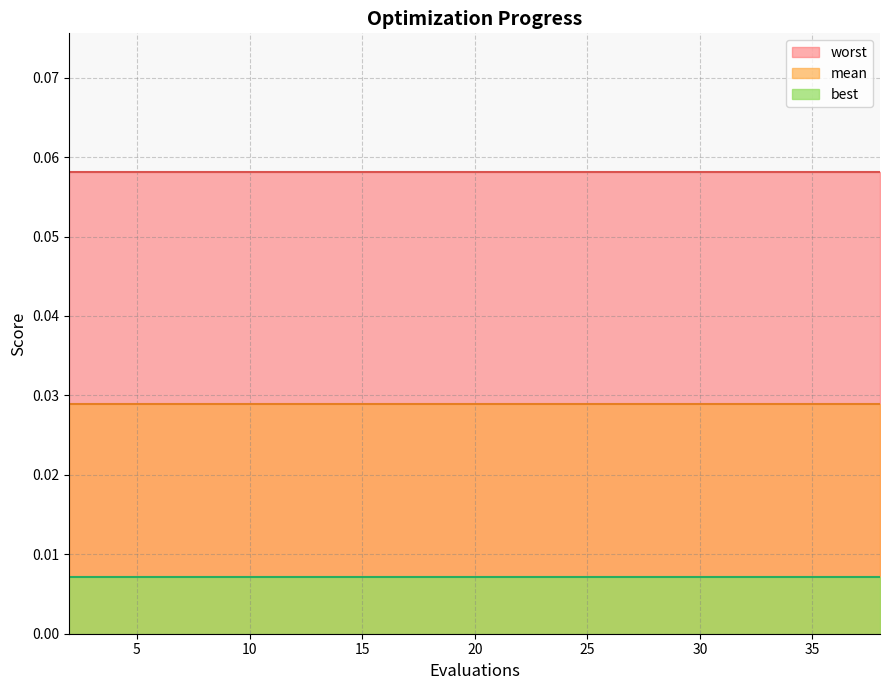

True or false: mean and best cross at least once.

False